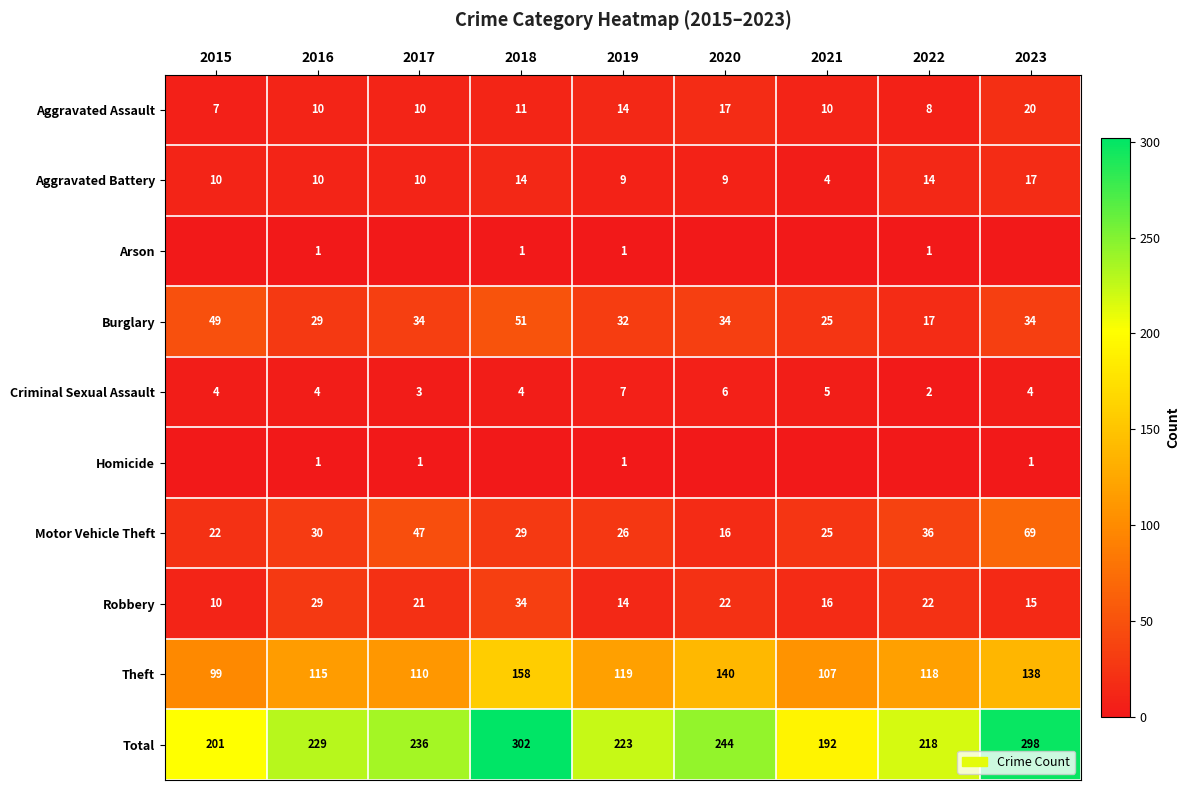

Is the value of Motor Vehicle Theft at 2021 greater than the value of Criminal Sexual Assault at 2022?

Yes